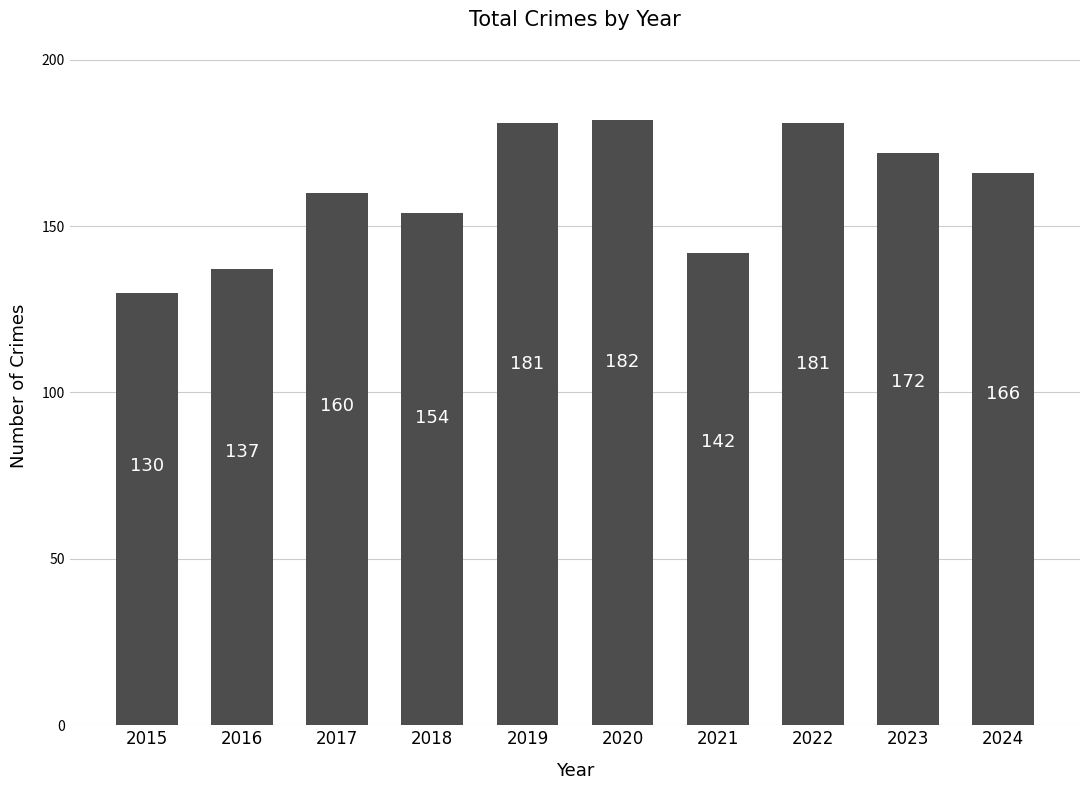

Is it true that the value at 2016 is 137?

True